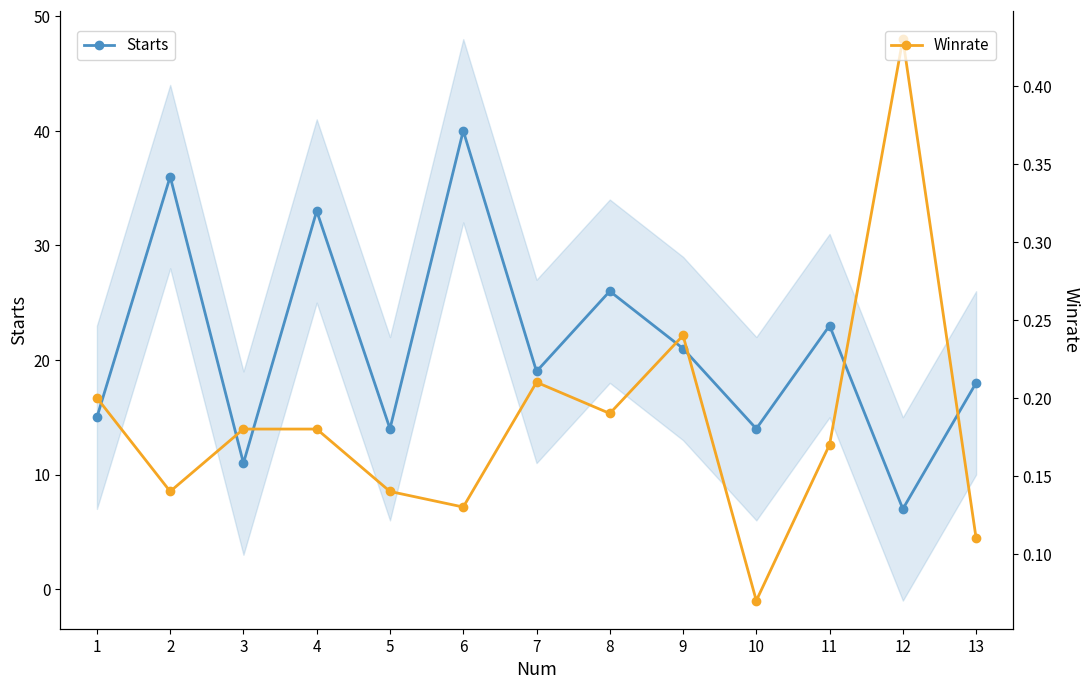

Which has a higher value, 11 or 8?

8